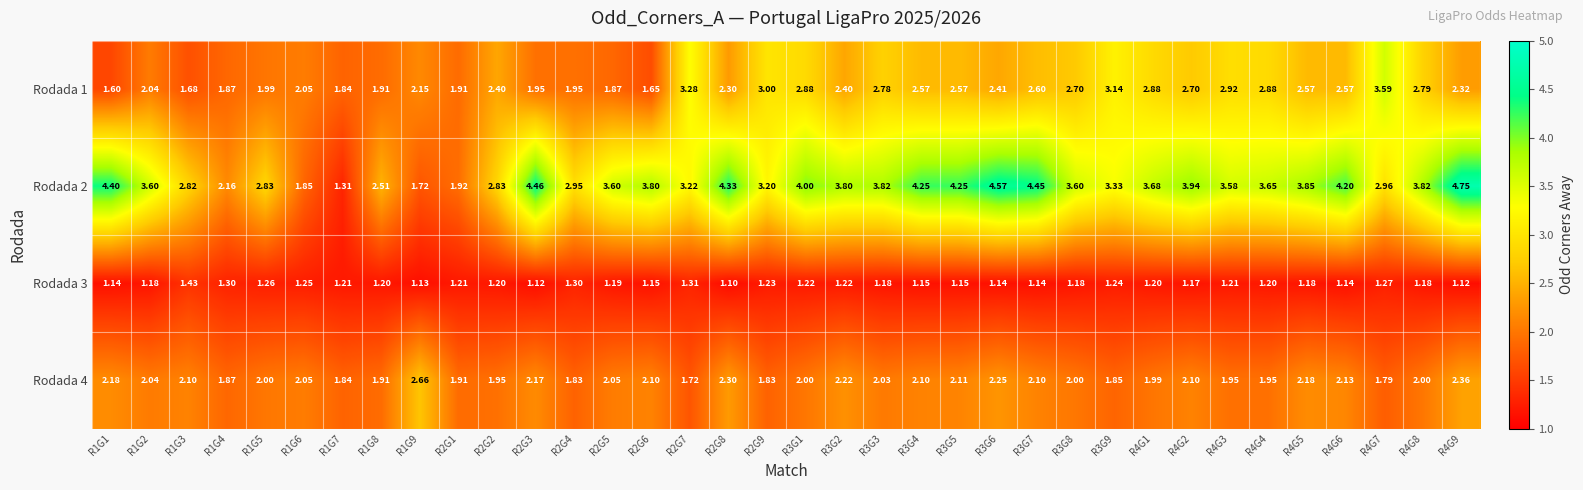

What is the total value across all series at R2G9?

9.3